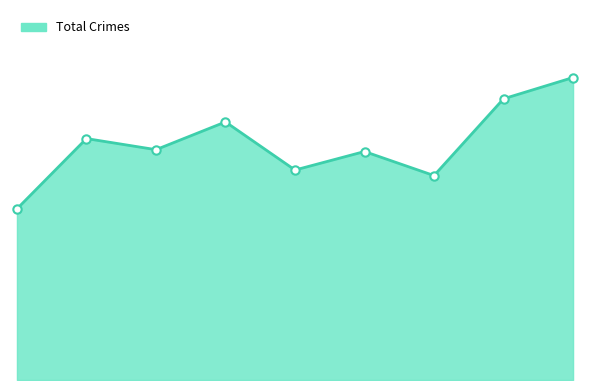

Reading left to right, list all the values displayed in this chart.

2015=185	2016=261	2017=249	2018=279	2019=227	2020=247	2021=221	2022=304	2023=327